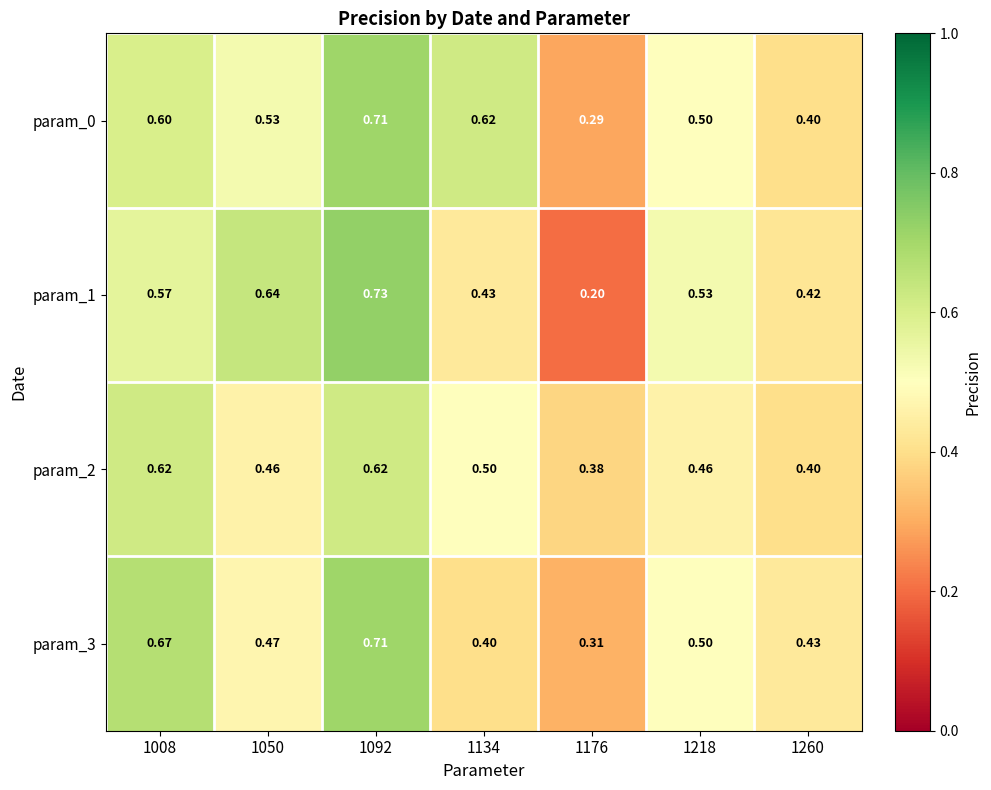

Is the value of param_0 at 1092 greater than the value of param_1 at 1260?

Yes